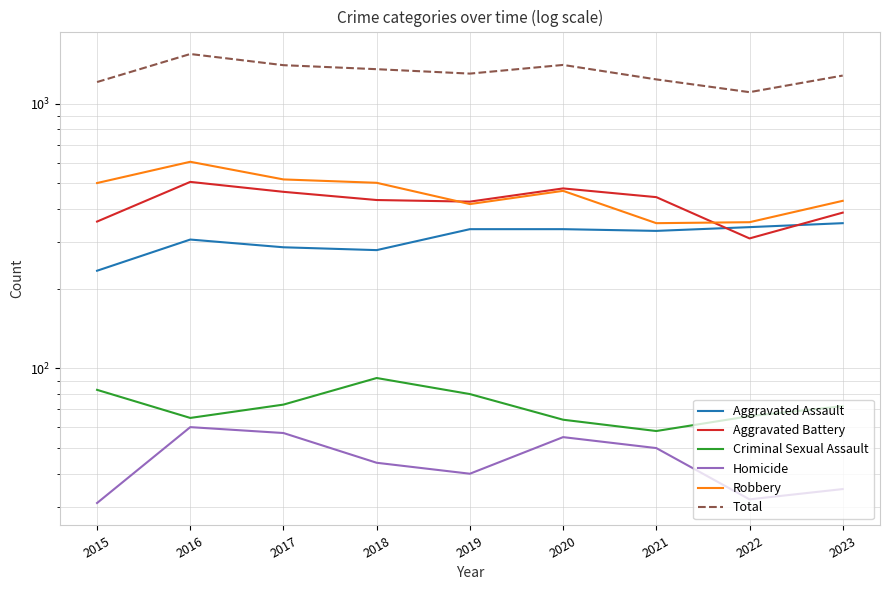

What is the sum of all Robbery values?

4155